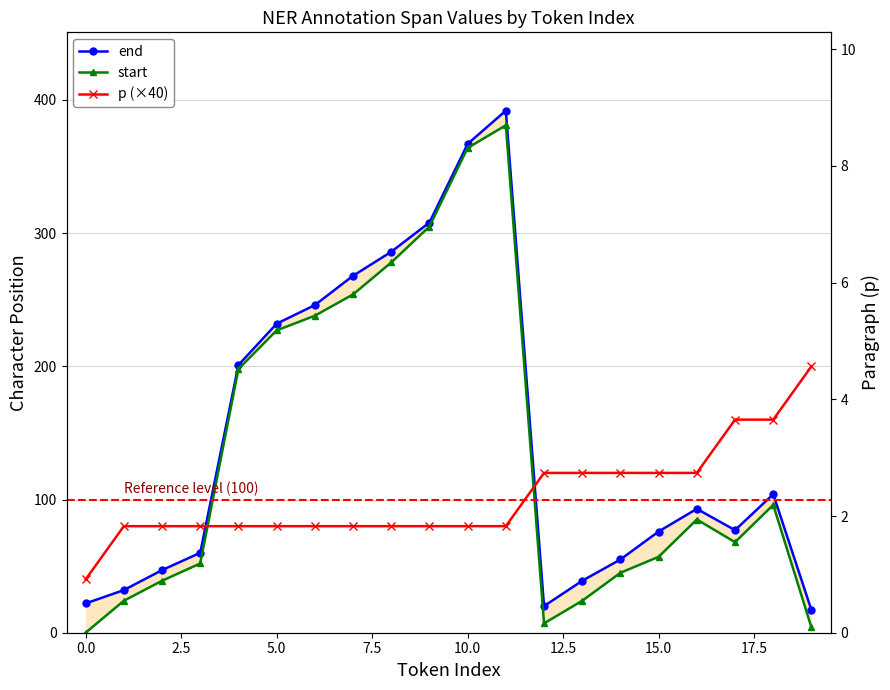

How many times do end and p (×40) cross each other?

2